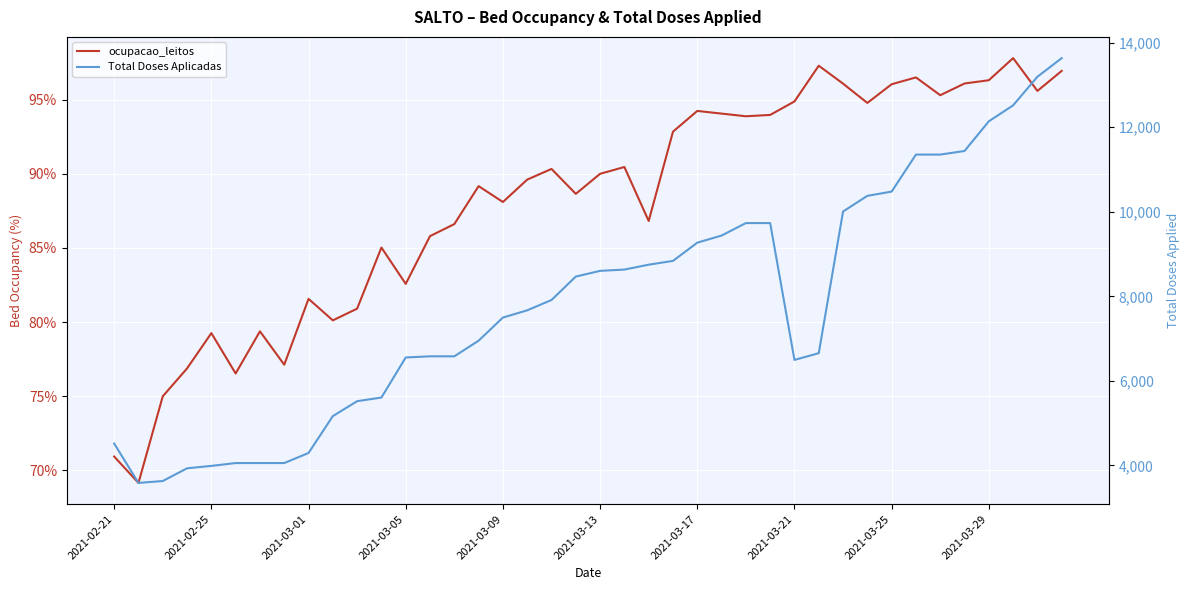

Reading right to left, extract all data points from this chart.

ocupacao_leitos: 96.9	95.6	97.8	96.3	96.1	95.3	96.5	96.0	94.8	96.1	97.3	94.9	94.0	93.9	94.1	94.2	92.8	86.8	90.5	90.0	88.7	90.3	89.6	88.1	89.2	86.6	85.8	82.6	85.0	80.9	80.1	81.6	77.1	79.4	76.5	79.3	76.9	75.0	69.2	70.9
Total Doses Aplicadas: 13633.0	13193.0	12516.0	12139.0	11437.0	11352.0	11352.0	10477.0	10376.0	10006.0	6656.0	6496.0	9732.0	9732.0	9437.0	9269.0	8838.0	8748.0	8633.0	8602.0	8467.0	7913.0	7669.0	7498.0	6951.0	6581.0	6581.0	6554.0	5607.0	5520.0	5167.0	4295.0	4057.0	4057.0	4057.0	3990.0	3933.0	3632.0	3587.0	4518.0